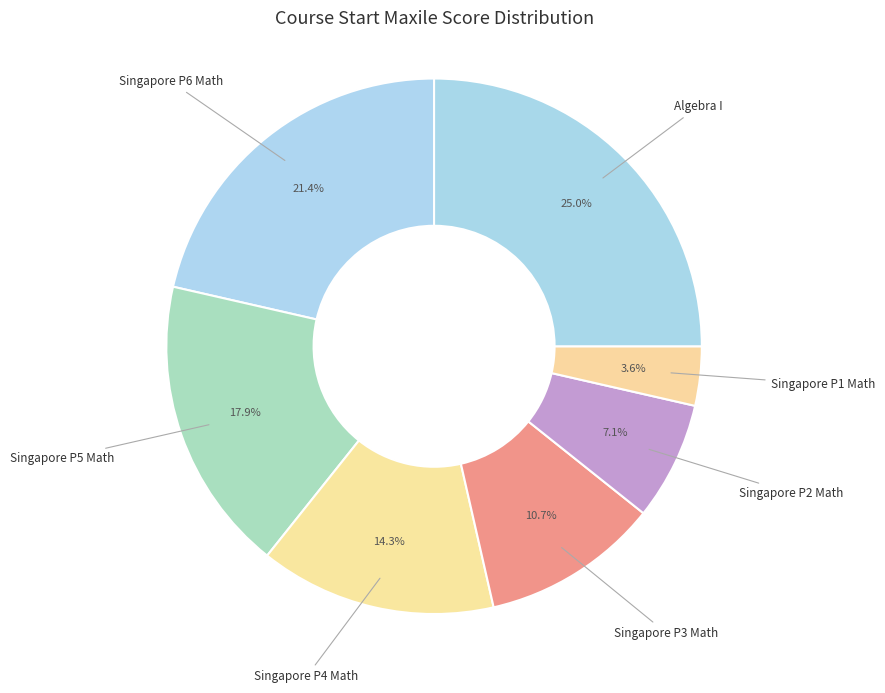

To the nearest percent, what portion does Singapore P1 Math represent?

4%